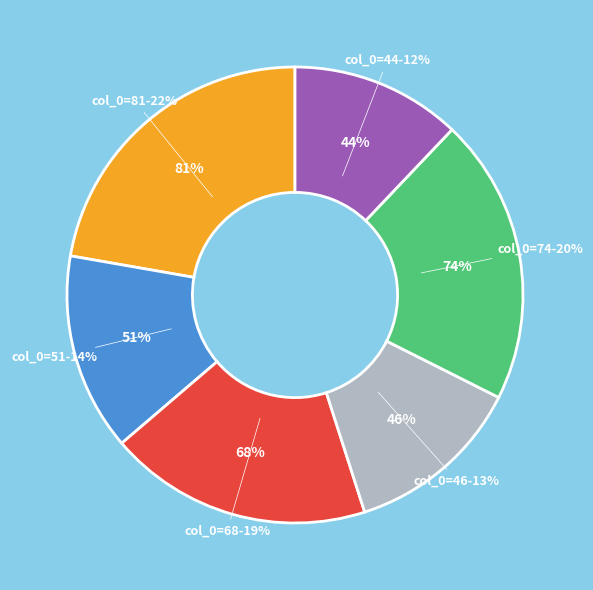

Between 46 and 51, which is larger?

51